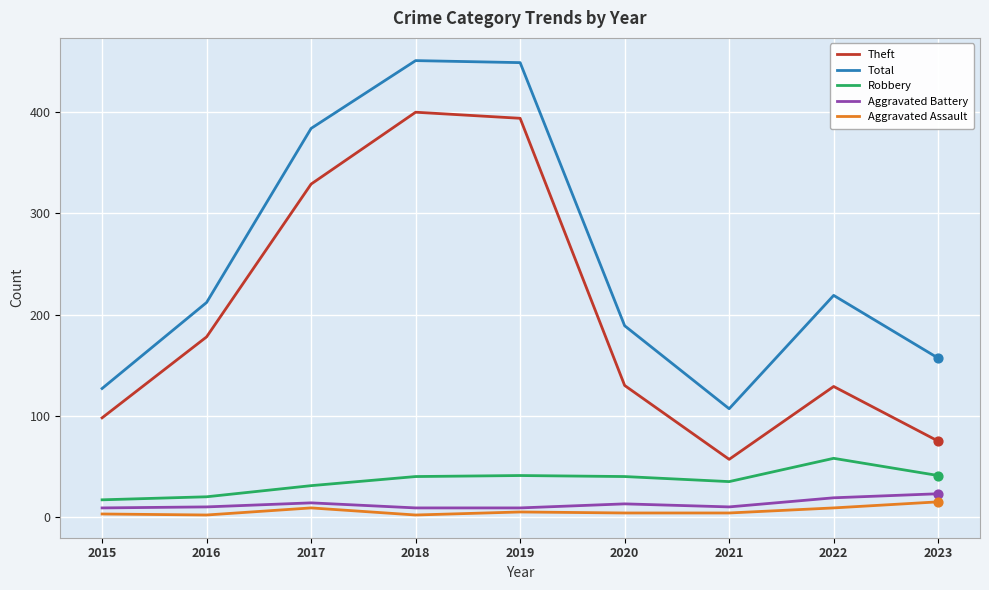

What is the total value across all series at 2023?

311